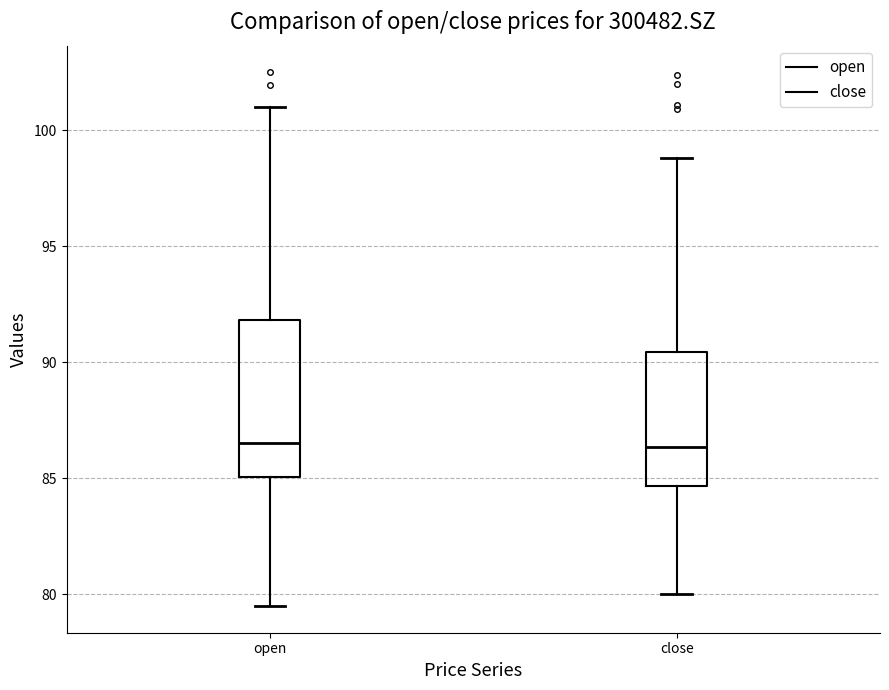

Comparing the boxes themselves (not the whiskers), which one is the tallest?

open